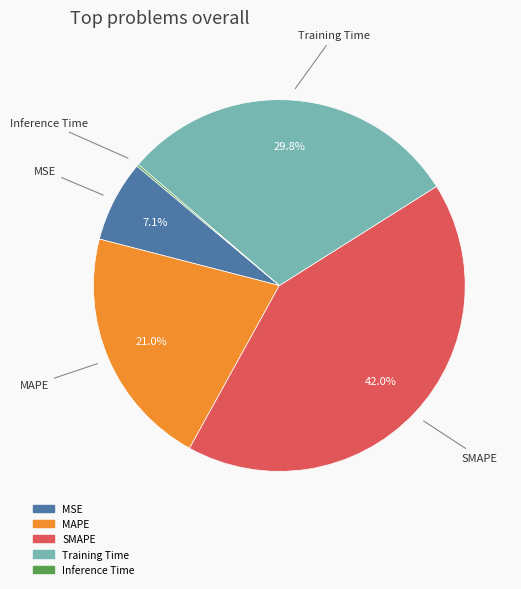

What is the ratio of the value at Training Time to the value at MAPE?

1.4